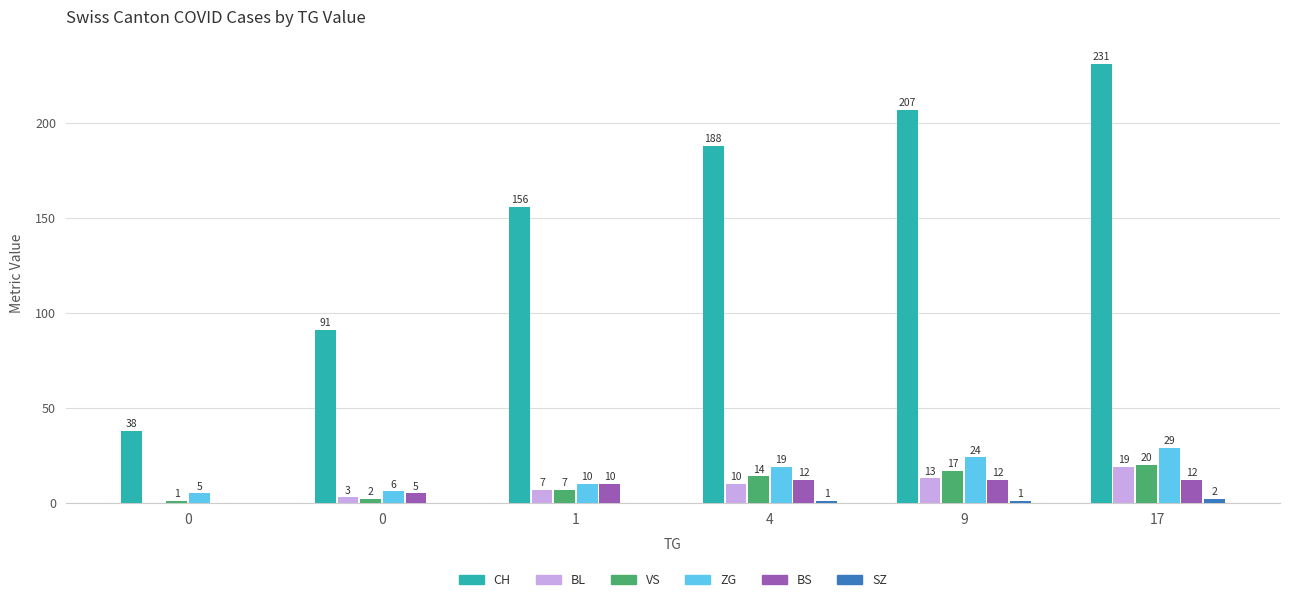

Reading right to left, extract all data points from this chart.

CH: 231	207	188	156	91	38
BL: 19	13	10	7	3	0
VS: 20	17	14	7	2	1
ZG: 29	24	19	10	6	5
BS: 12	12	12	10	5	0
SZ: 2	1	1	0	0	0